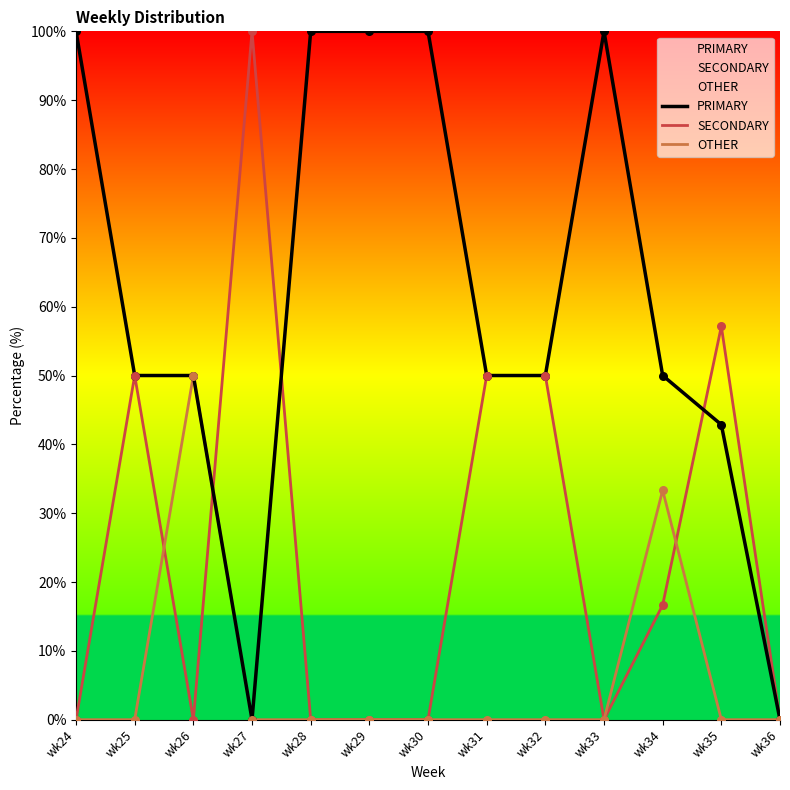

Which series has the largest Y range (max minus min)?

PRIMARY